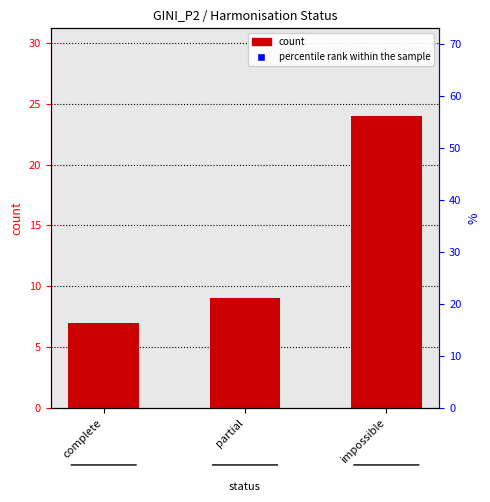

At which label is the value closest to 15?

partial